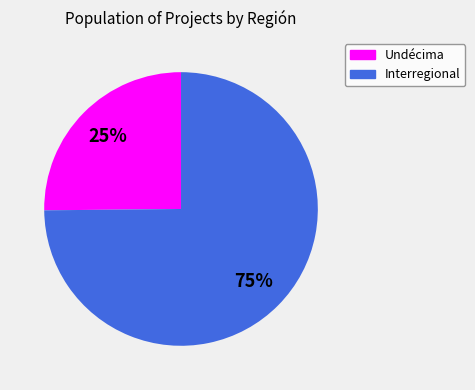

True or false: Undécima accounts for 25% of the total.

True